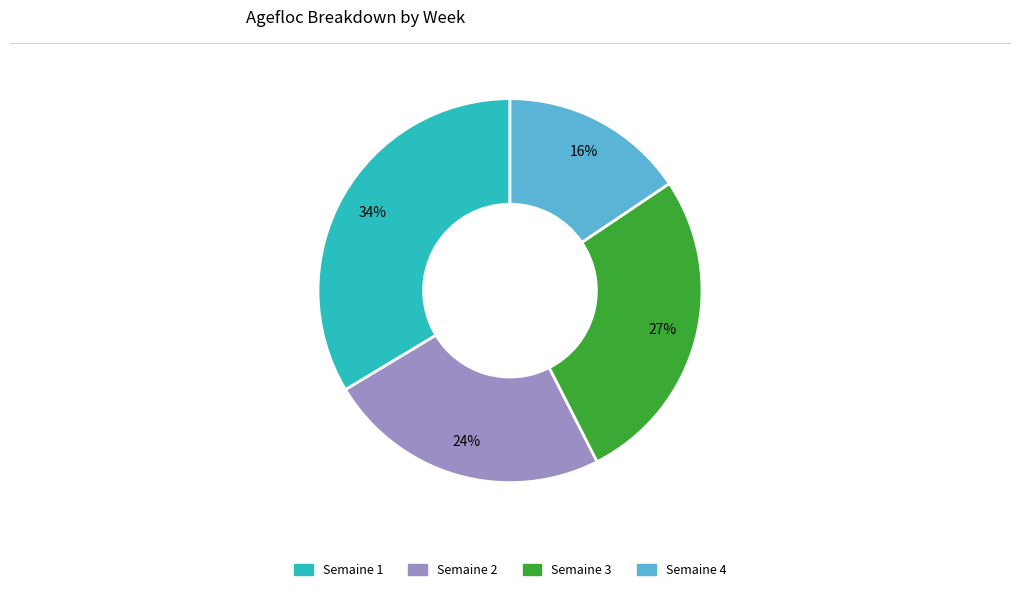

Is there a majority slice in this chart?

No